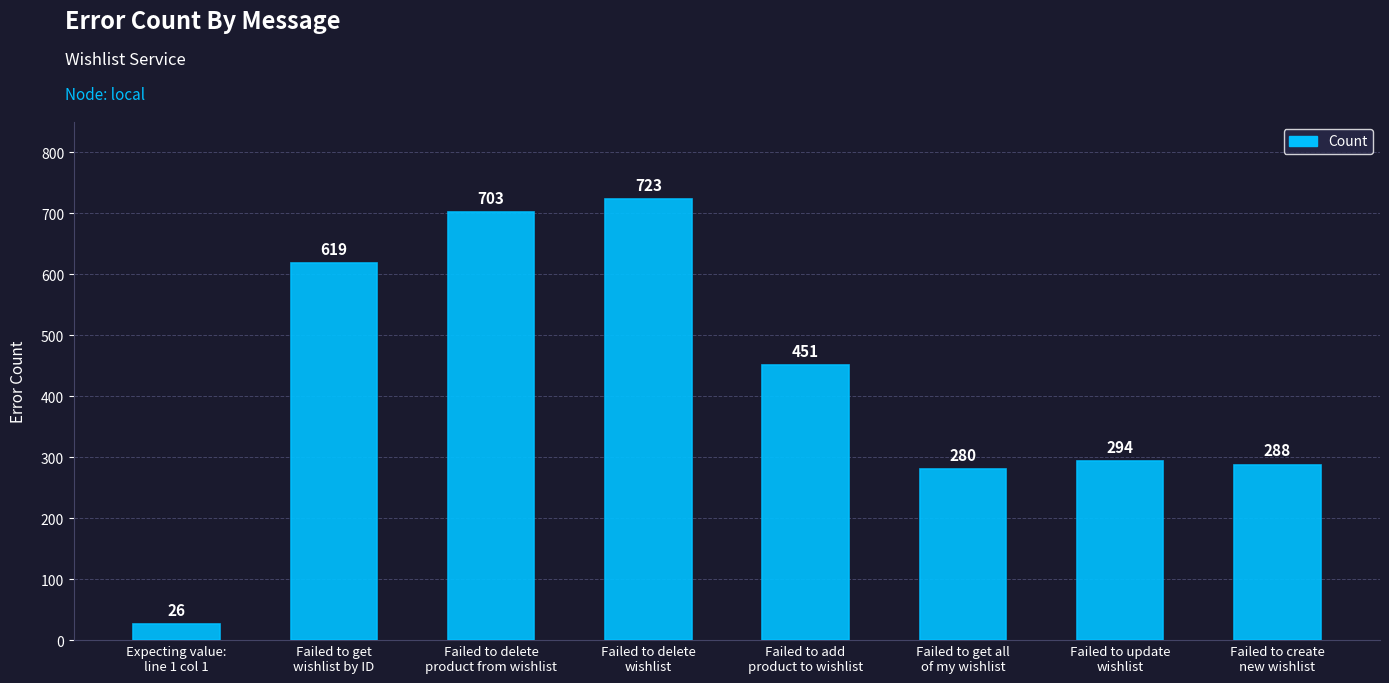

Where is the data nearest to the value 374?

Failed to add
product to wishlist